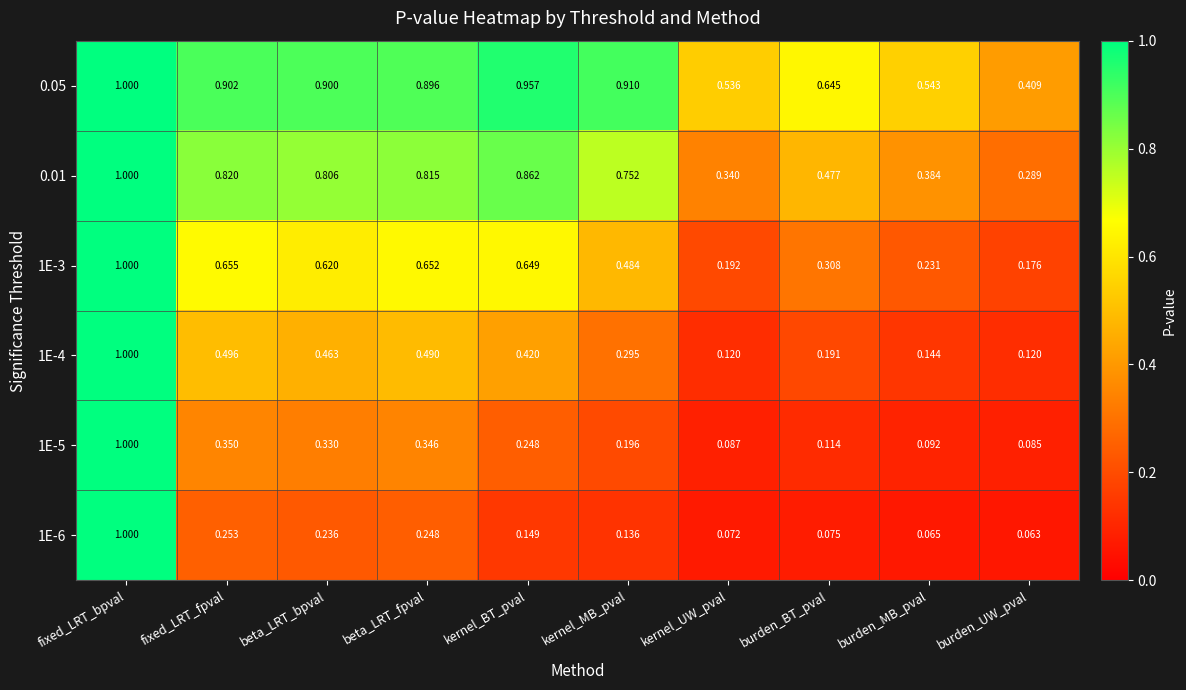

Rank the categories by 0.01 value from lowest to highest.

burden_UW_pval, kernel_UW_pval, burden_MB_pval, burden_BT_pval, kernel_MB_pval, beta_LRT_bpval, beta_LRT_fpval, fixed_LRT_fpval, kernel_BT_pval, fixed_LRT_bpval